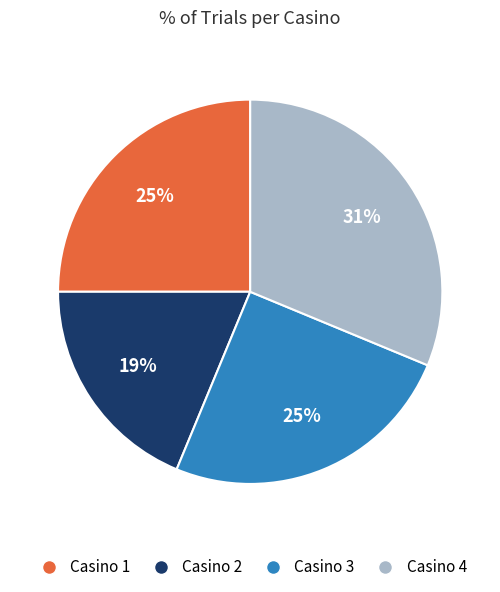

To the nearest percent, what is the difference between the Casino 2 and Casino 3 slice percentages?

6%